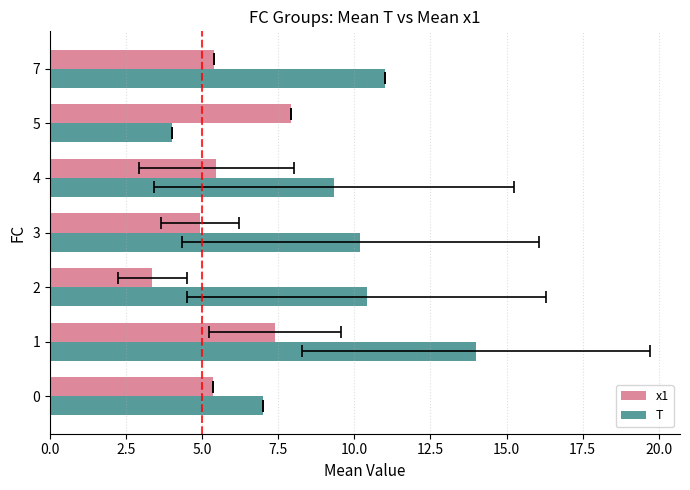

What are all the series names shown in the legend?

x1, T